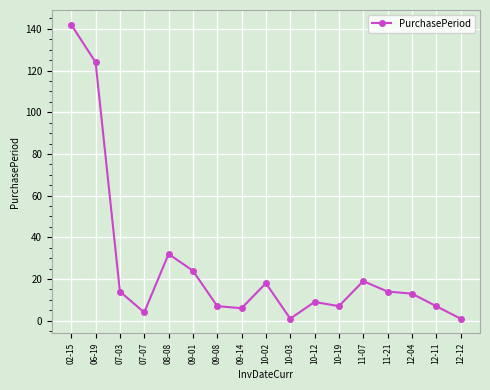

What is the ratio of the value at 12-04 to the value at 02-15?

0.1